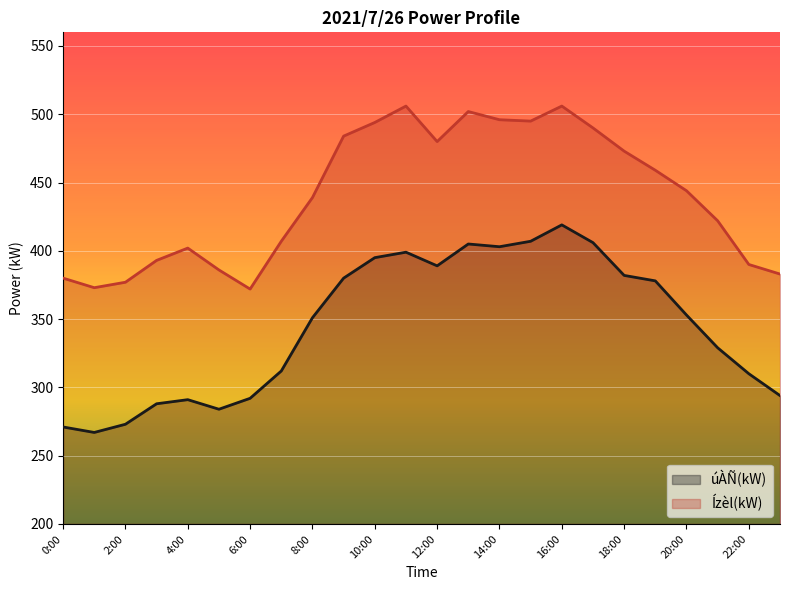

How many categories are shown in the chart?

24